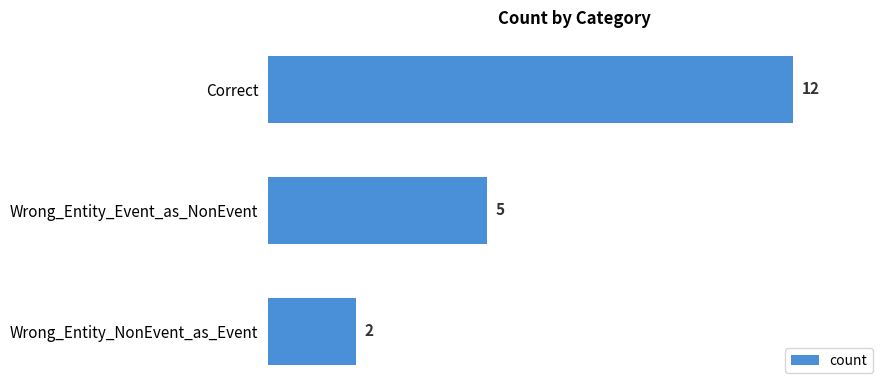

What is the sum of the values at Wrong_Entity_NonEvent_as_Event and Correct?

14